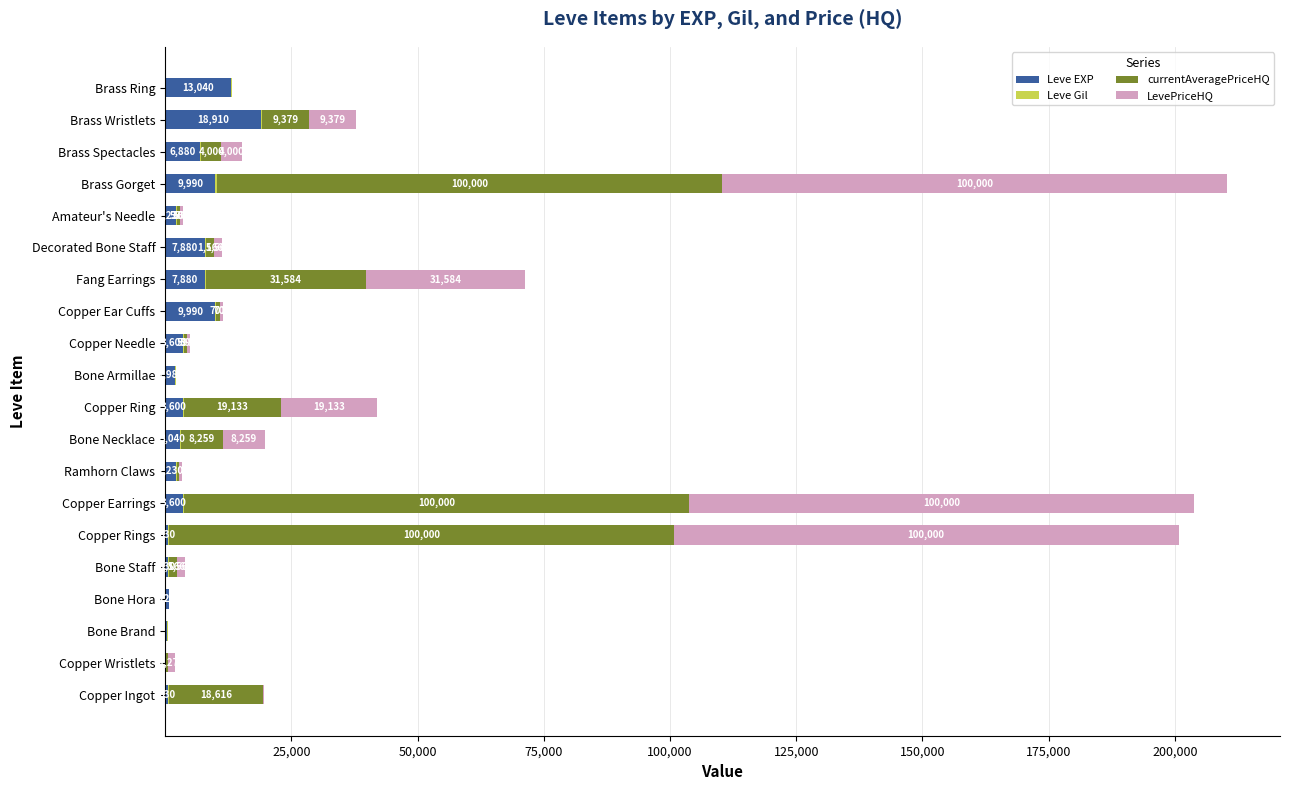

What is the total value across all series at Copper Needle?

4935.0